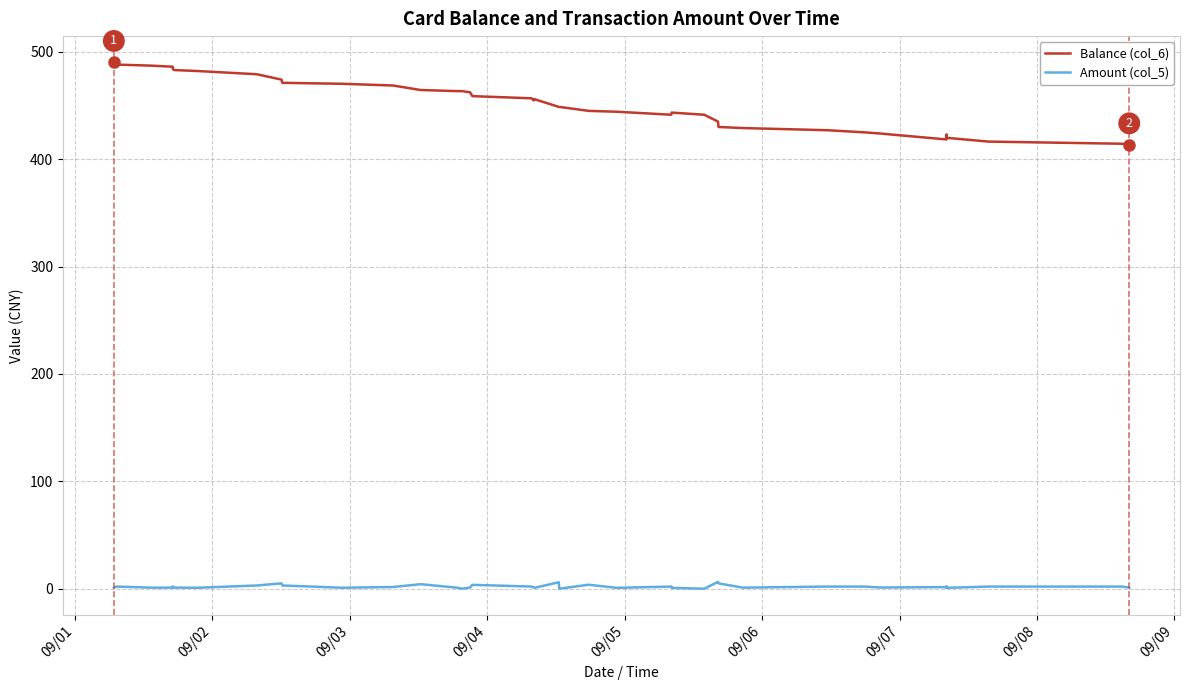

What is the label of the 8th point from the left?

09/08